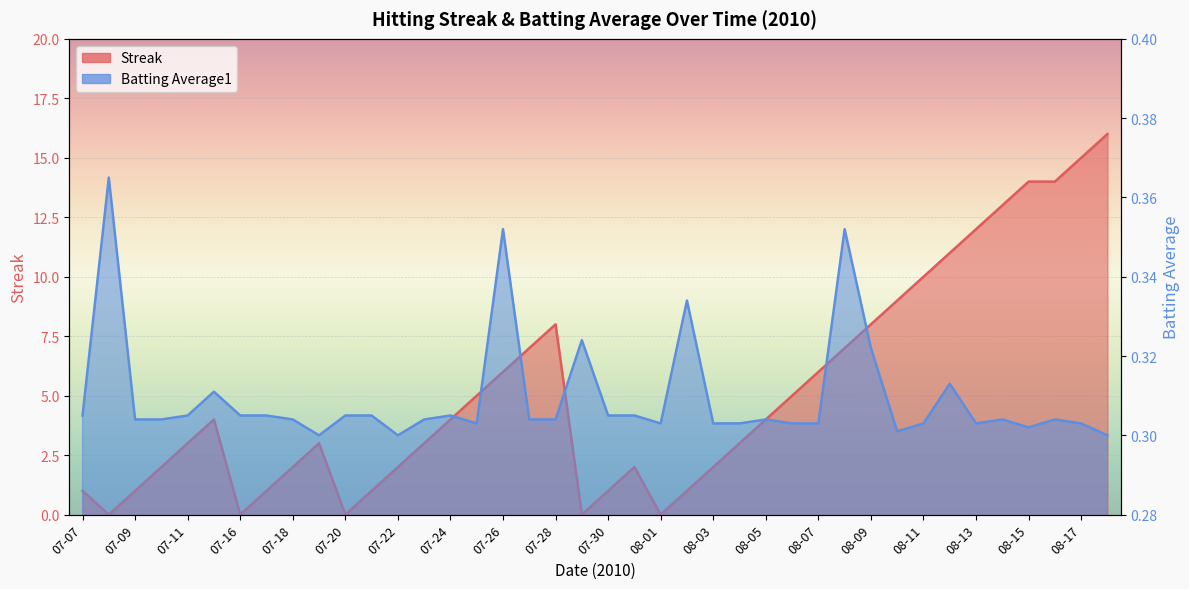

Reading left to right, what are all the values shown in this chart?

Streak: 07-07=1.0	07-08=0.0	07-09=1.0	07-10=2.0	07-11=3.0	07-15=4.0	07-16=0.0	07-17=1.0	07-18=2.0	07-19=3.0	07-20=0.0	07-21=1.0	07-22=2.0	07-23=3.0	07-24=4.0	07-25=5.0	07-26=6.0	07-27=7.0	07-28=8.0	07-29=0.0	07-30=1.0	07-31=2.0	08-01=0.0	08-02=1.0	08-03=2.0	08-04=3.0	08-05=4.0	08-06=5.0	08-07=6.0	08-08=7.0	08-09=8.0	08-10=9.0	08-11=10.0	08-12=11.0	08-13=12.0	08-14=13.0	08-15=14.0	08-16=14.0	08-17=15.0	08-18=16.0
Batting Average1: 07-07=0.3	07-08=0.4	07-09=0.3	07-10=0.3	07-11=0.3	07-15=0.3	07-16=0.3	07-17=0.3	07-18=0.3	07-19=0.3	07-20=0.3	07-21=0.3	07-22=0.3	07-23=0.3	07-24=0.3	07-25=0.3	07-26=0.4	07-27=0.3	07-28=0.3	07-29=0.3	07-30=0.3	07-31=0.3	08-01=0.3	08-02=0.3	08-03=0.3	08-04=0.3	08-05=0.3	08-06=0.3	08-07=0.3	08-08=0.4	08-09=0.3	08-10=0.3	08-11=0.3	08-12=0.3	08-13=0.3	08-14=0.3	08-15=0.3	08-16=0.3	08-17=0.3	08-18=0.3